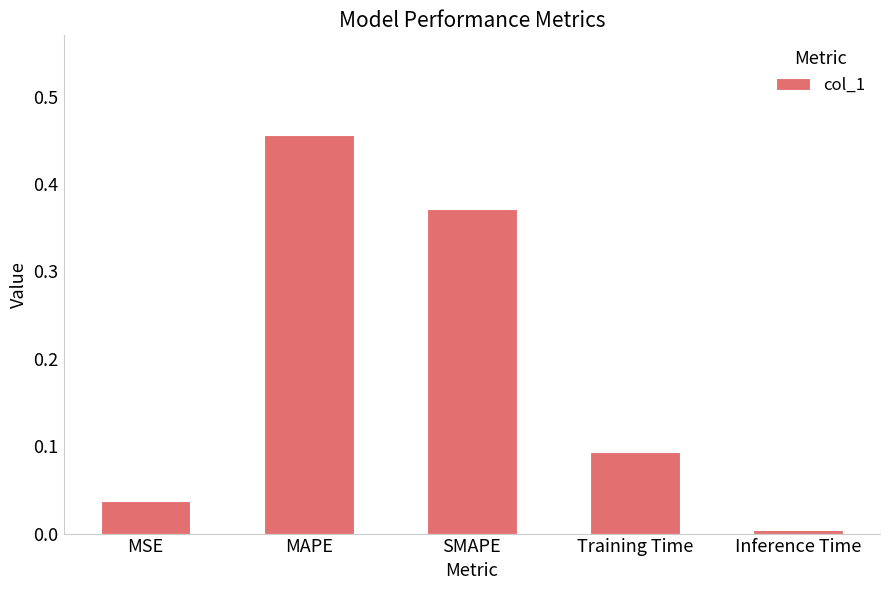

At which category does the chart reach its peak across all series?

MAPE